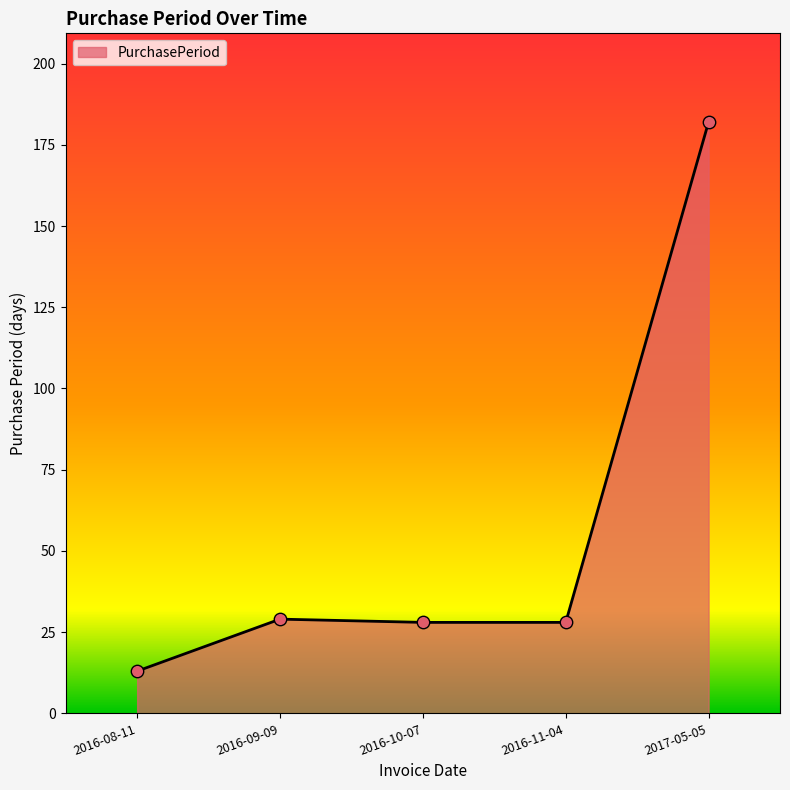

What is the ratio of the value at 2016-11-04 to the value at 2017-05-05?

0.2